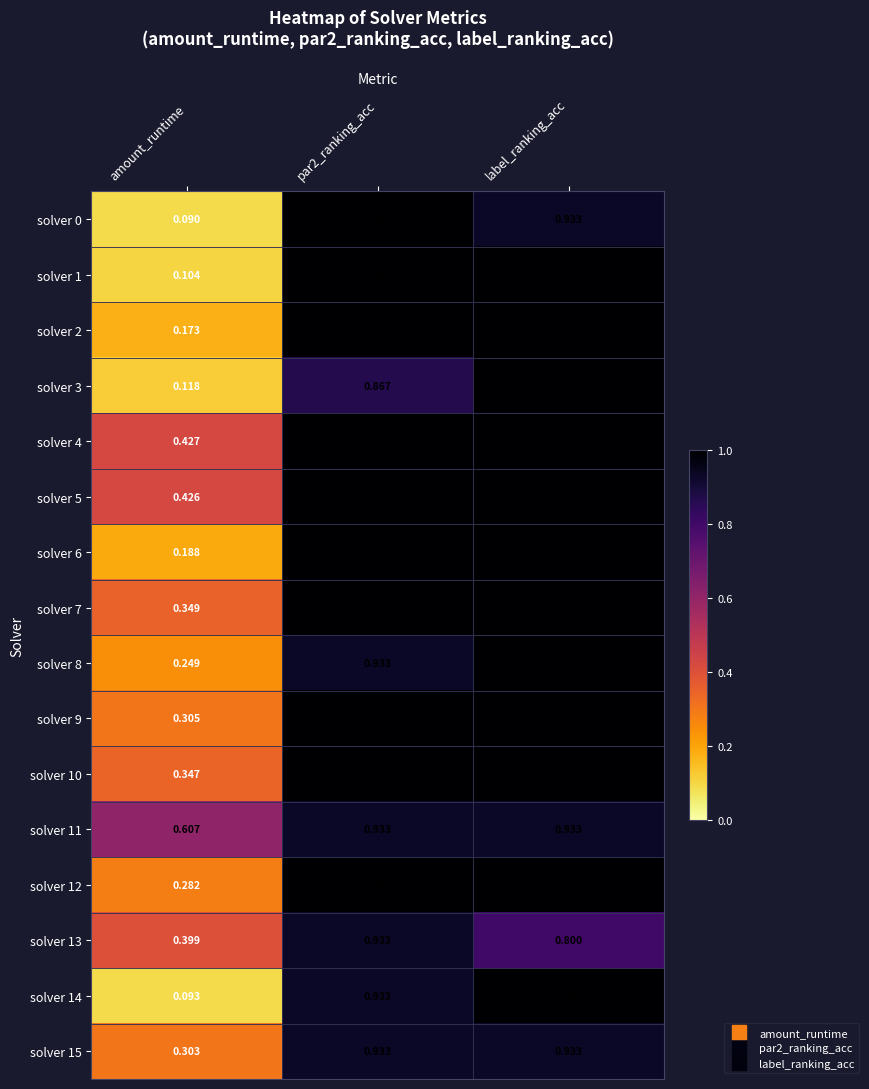

Is the value of solver 10 at amount_runtime greater than the value of solver 0 at label_ranking_acc?

No